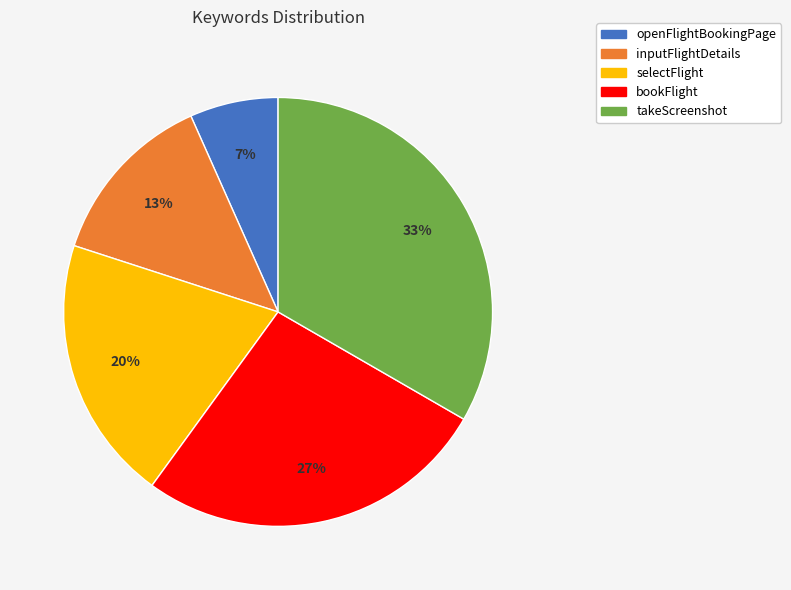

Approximately how many times larger is the value at openFlightBookingPage compared to inputFlightDetails?

0.5